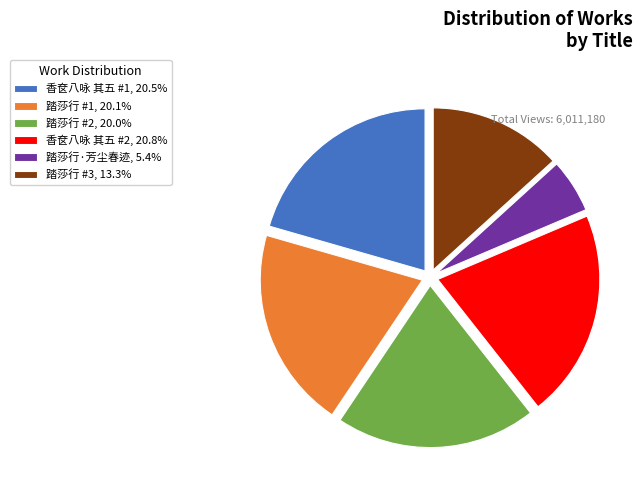

How many slices are in this pie chart?

6